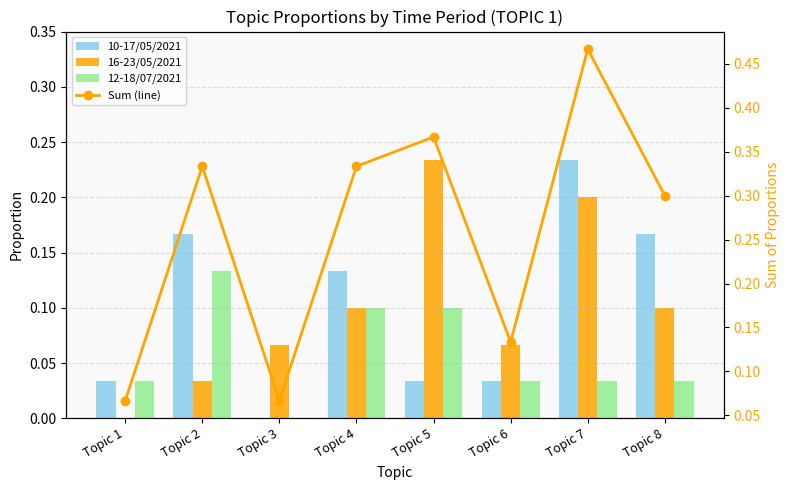

Is it true that 10-17/05/2021 equals 0.2 at Topic 7?

True